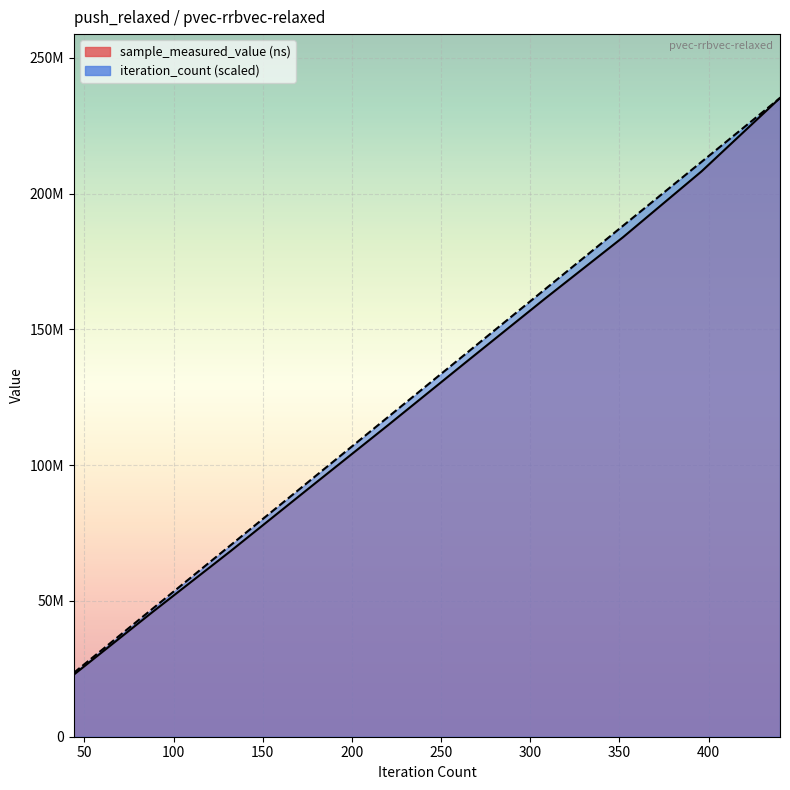

Rank the categories by iteration_count value from highest to lowest.

440, 396, 352, 308, 264, 220, 176, 132, 88, 44